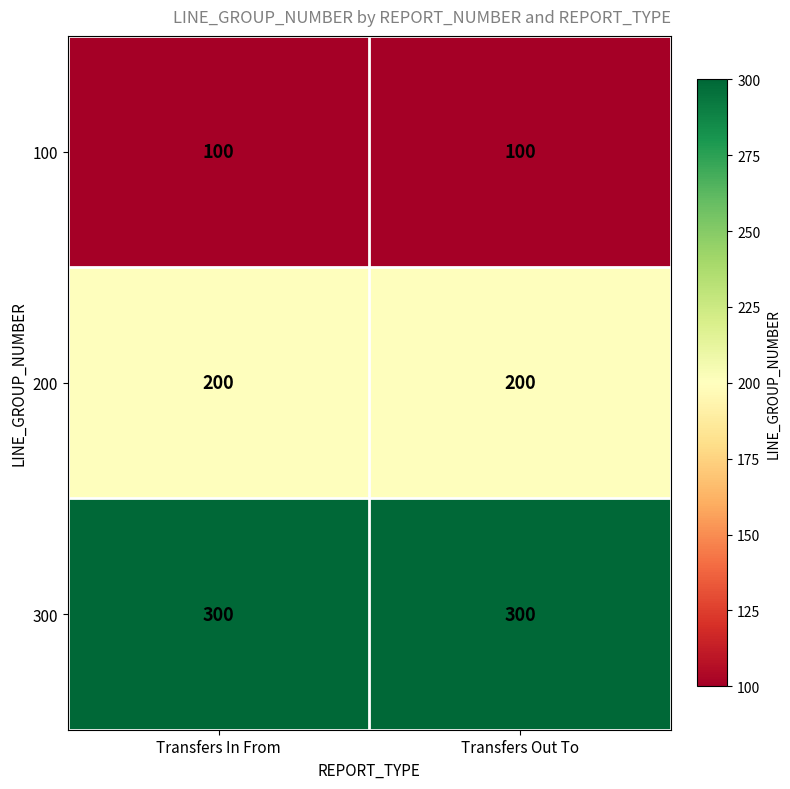

Reading right to left, transcribe all the data shown in this chart.

100: Transfers Out To=100	Transfers In From=100
200: Transfers Out To=200	Transfers In From=200
300: Transfers Out To=300	Transfers In From=300